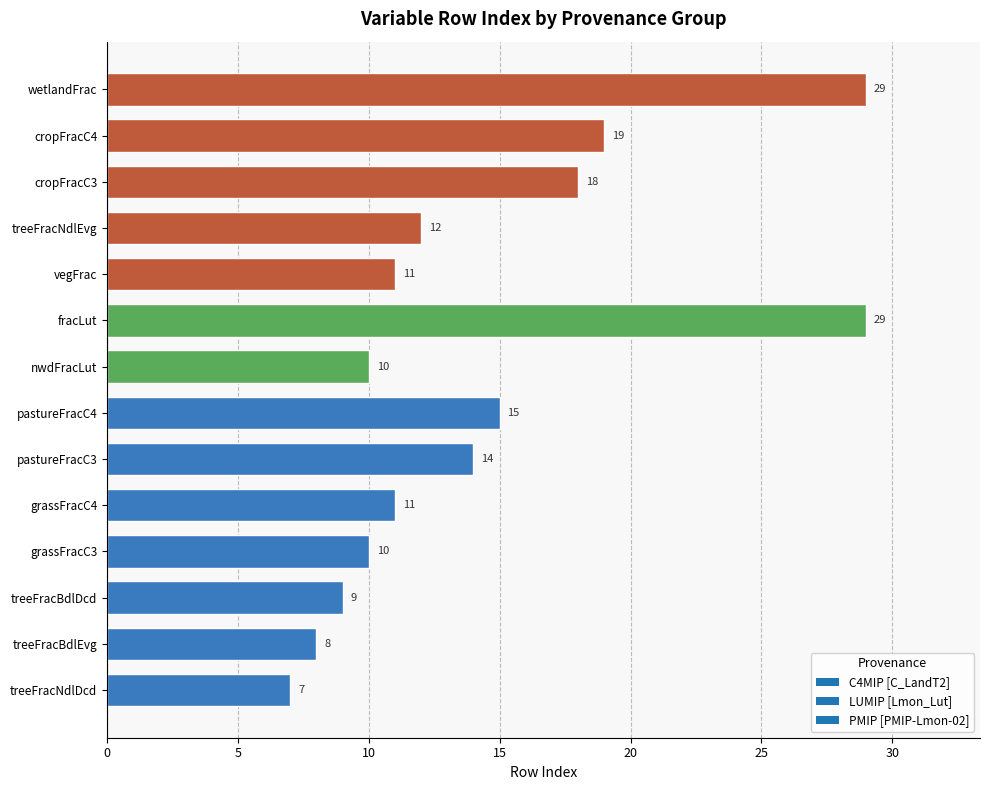

Read the value at fracLut, to the nearest 10.

30